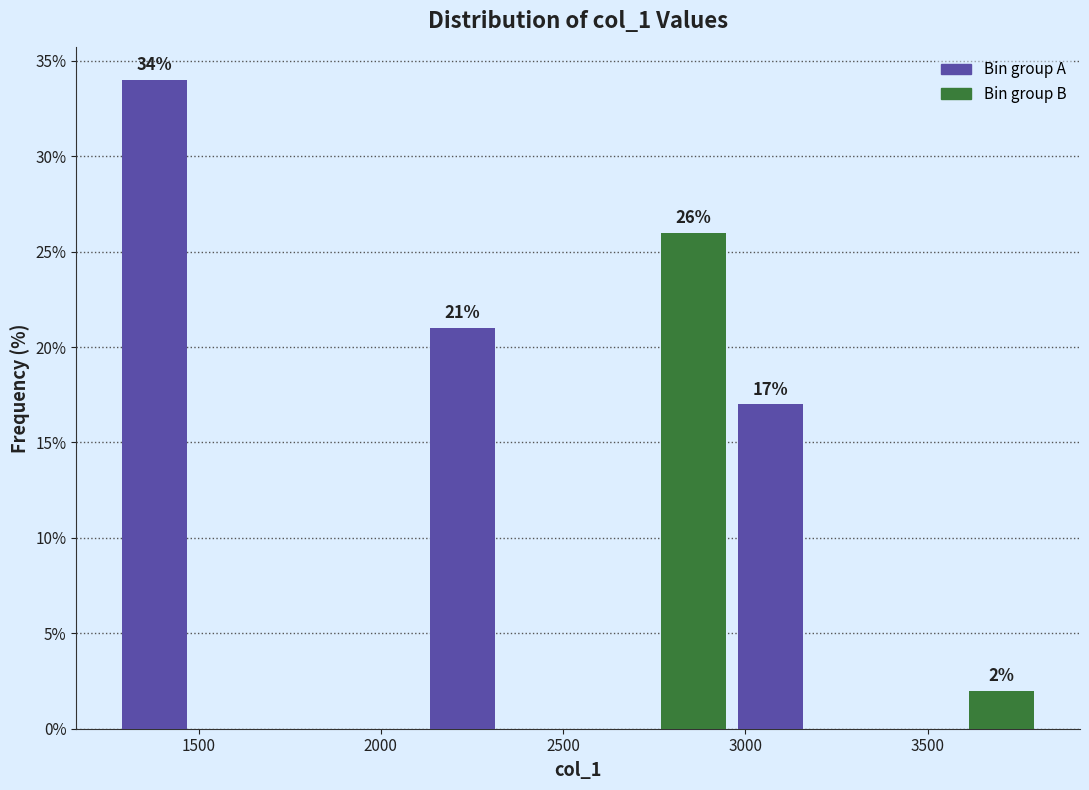

Which range on the x-axis has the tallest bar?

1250 to 1500